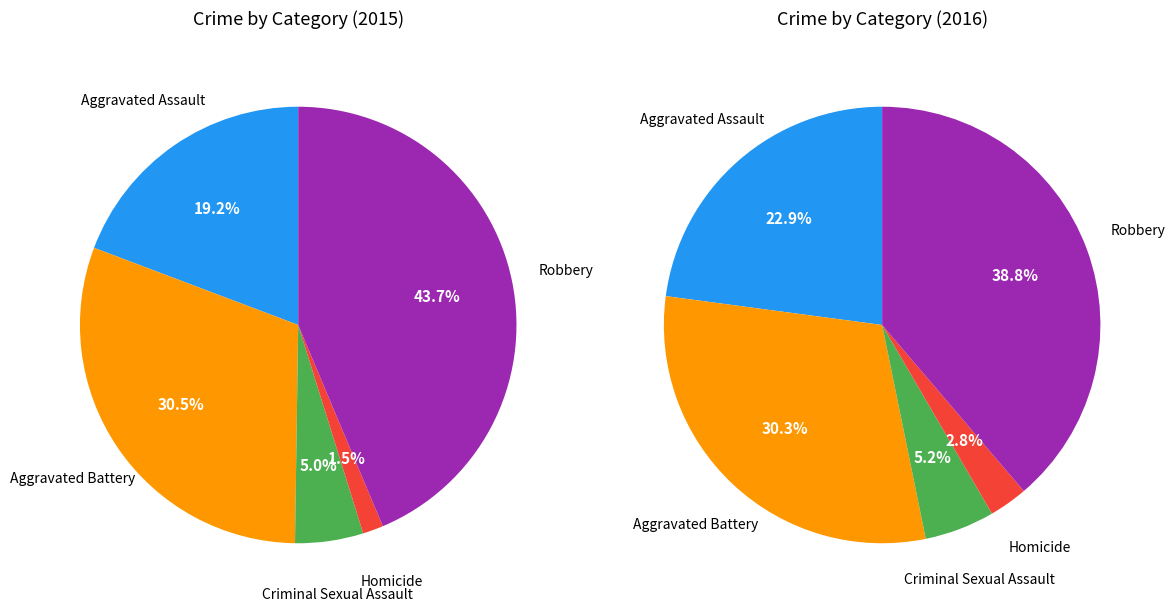

Which category has the biggest portion of the pie?

Robbery